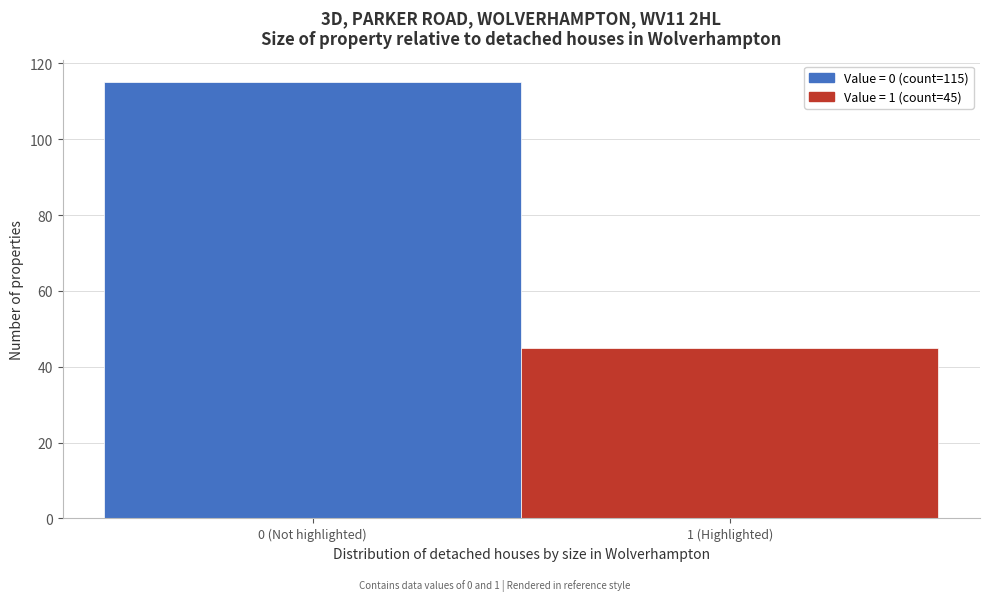

Reading left to right, what are all the values shown in this chart?

115	45